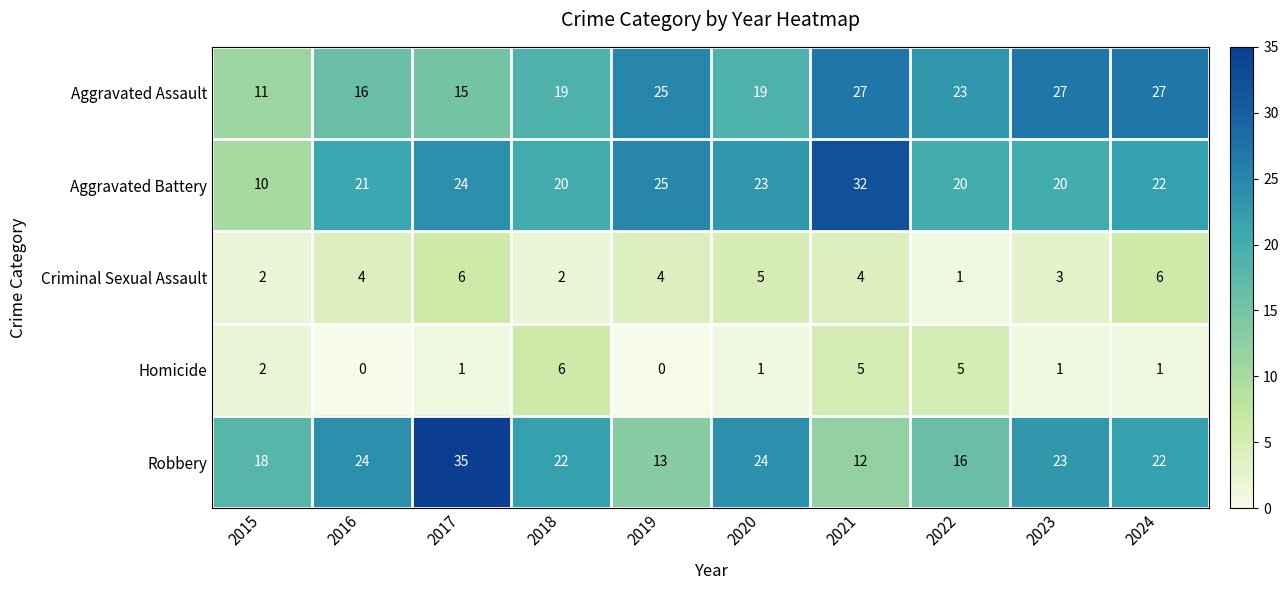

What is the sum of the Criminal Sexual Assault values at 2022 and 2023?

4